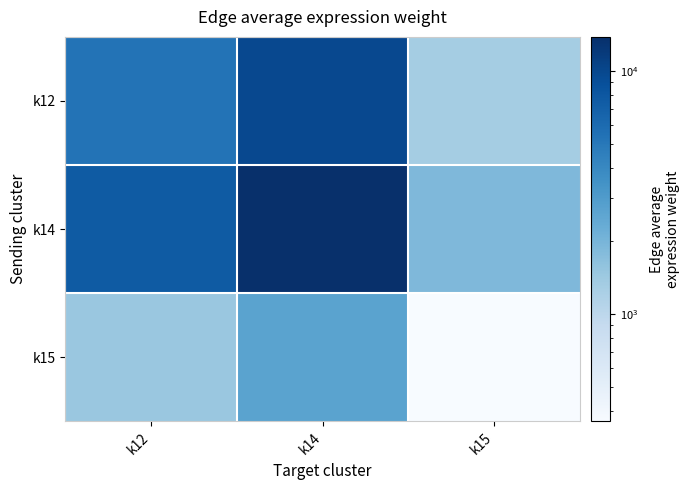

What is the difference between the highest and lowest values at k12?

6123.5